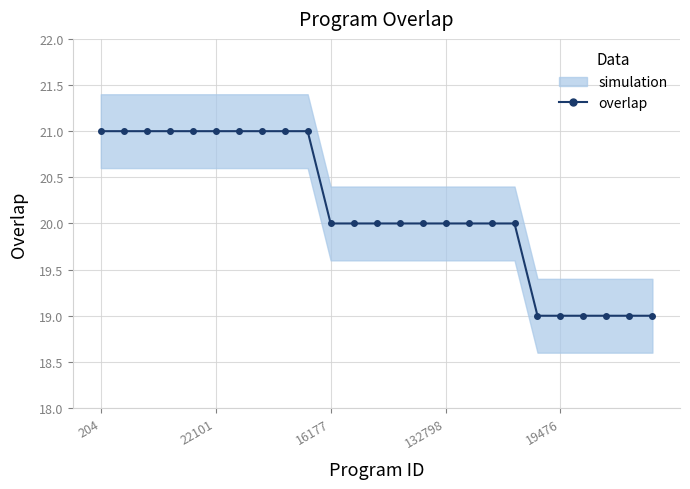

True or false: the data has more than 0 interior local peaks.

False